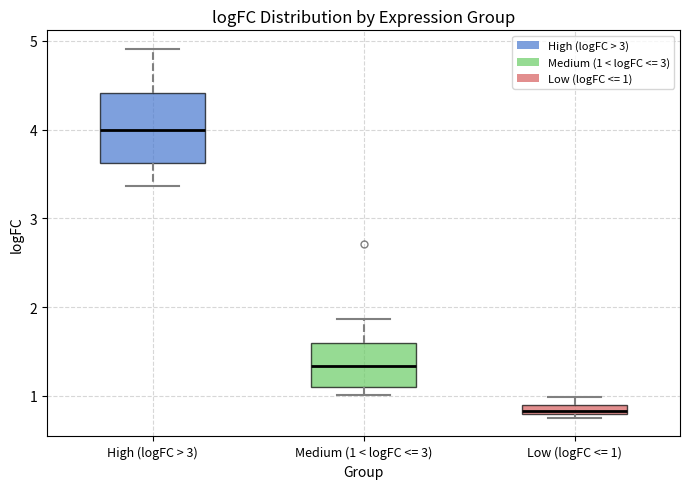

Which box is the tallest, from its lower edge to its upper edge?

High (logFC > 3)